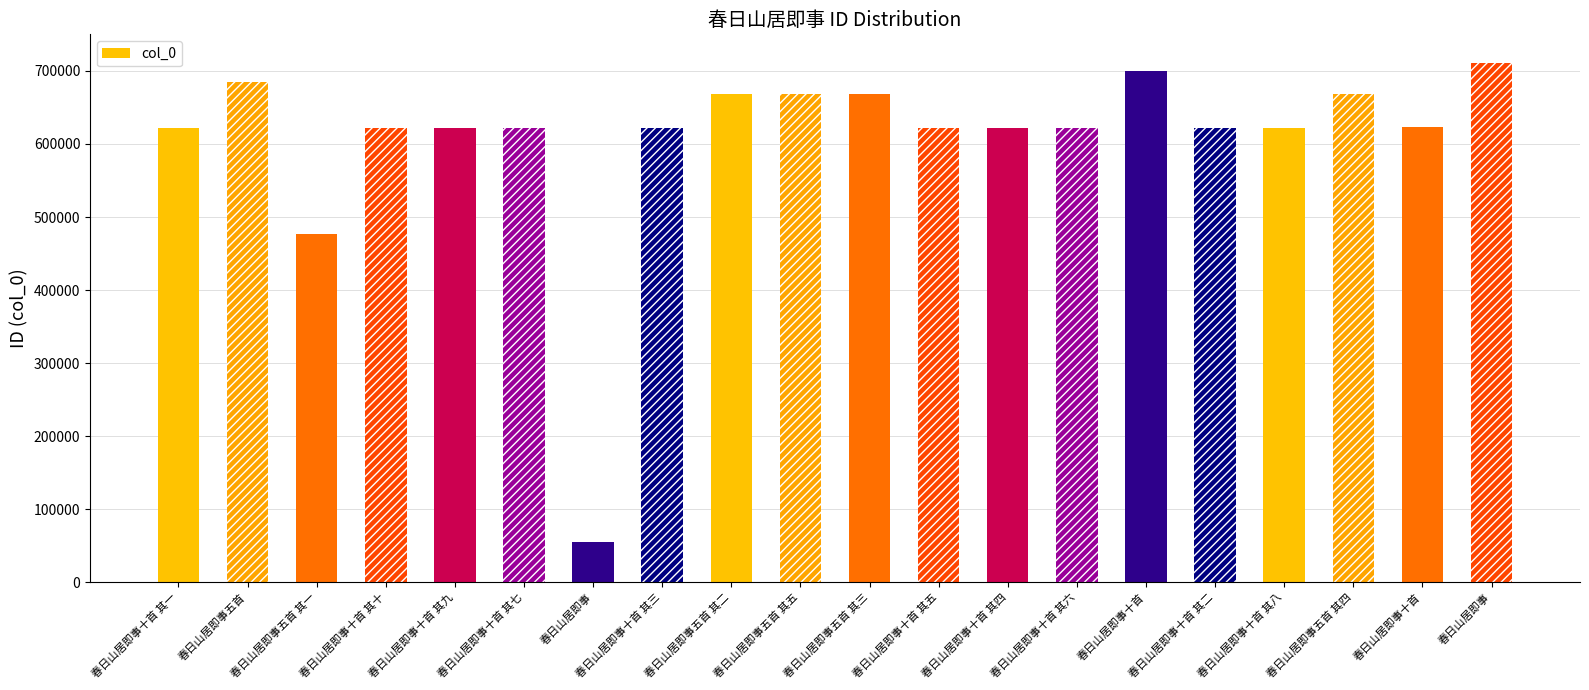

Is it true that the value at 春日山居即事五首 其二 is 667768?

True